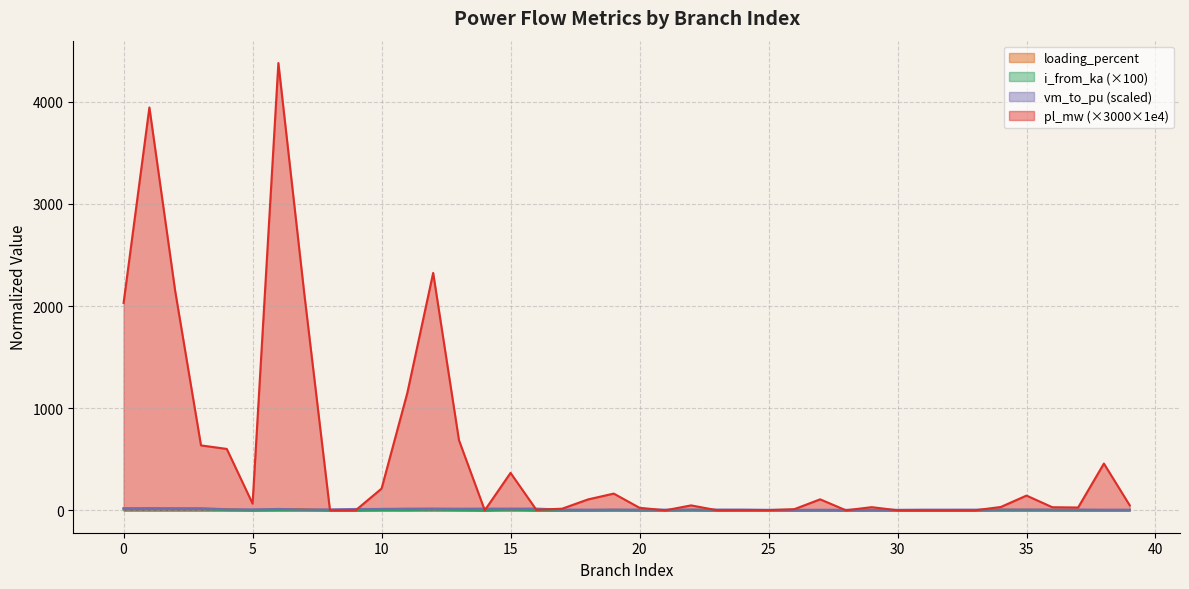

True or false: i_from_ka and pl_mw intersect in this chart.

False